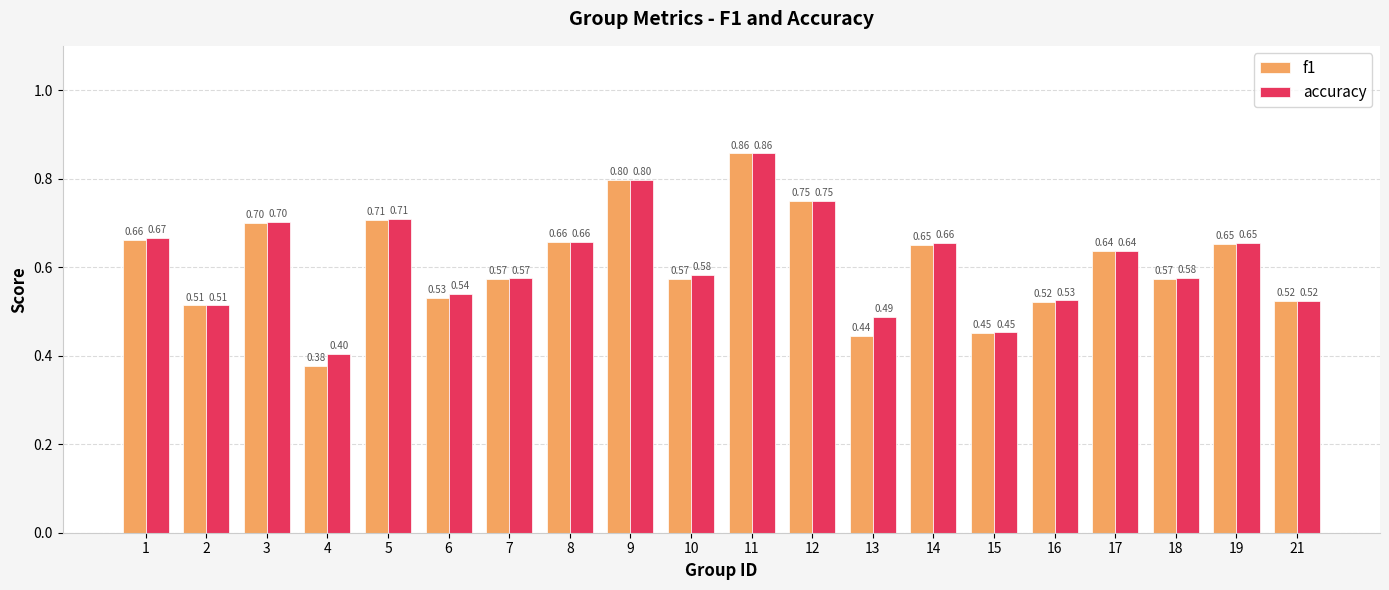

How many bars are there in total?

40